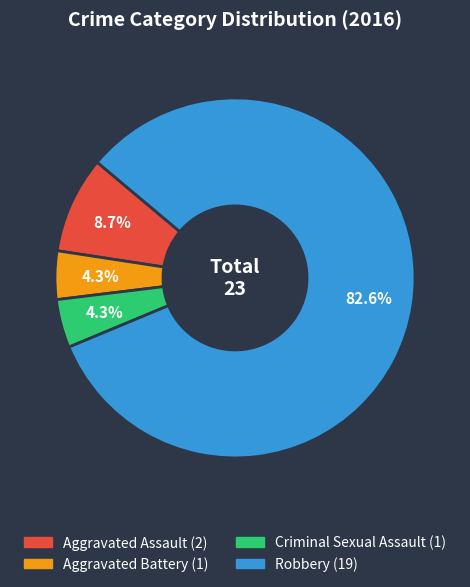

Is it true that Criminal Sexual Assault is 4% of the pie?

True